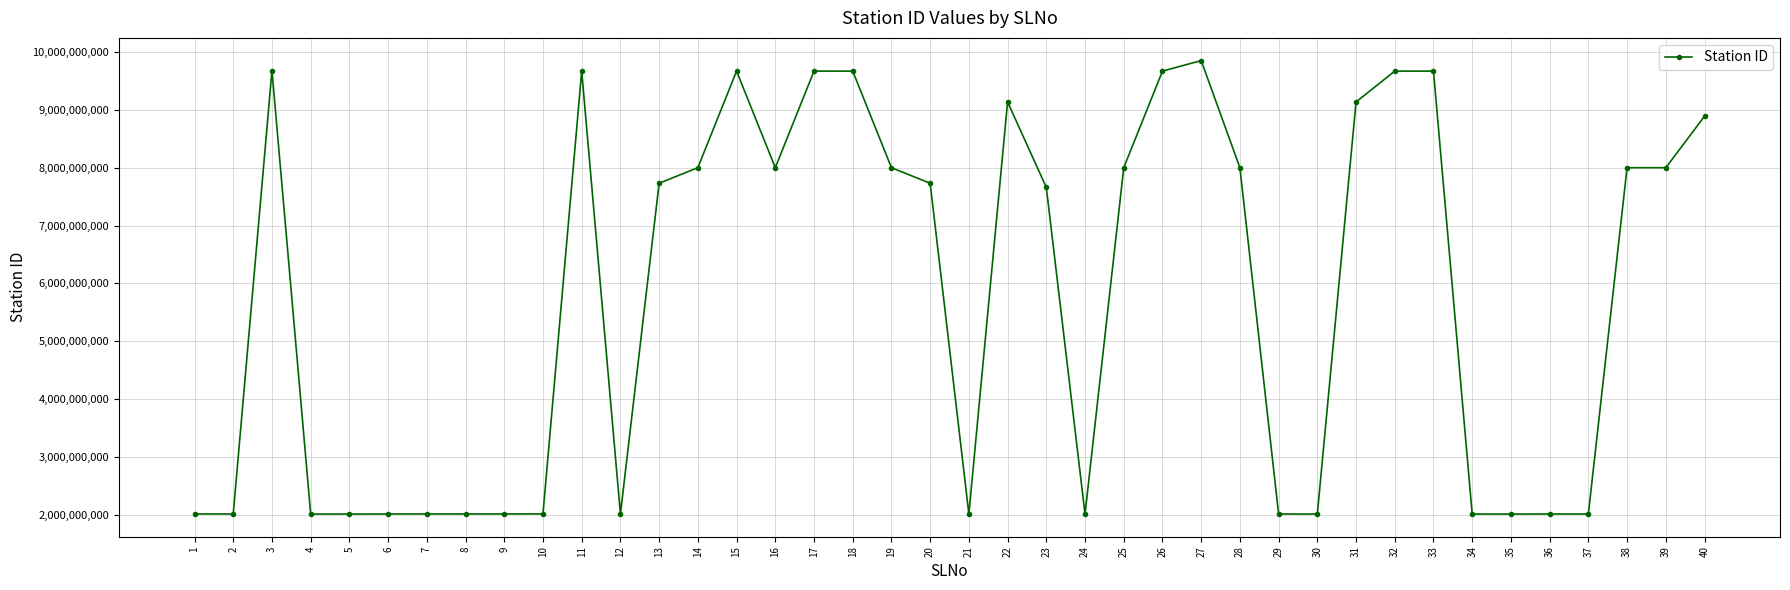

What is the value of the 14th point from the left?

7997993013